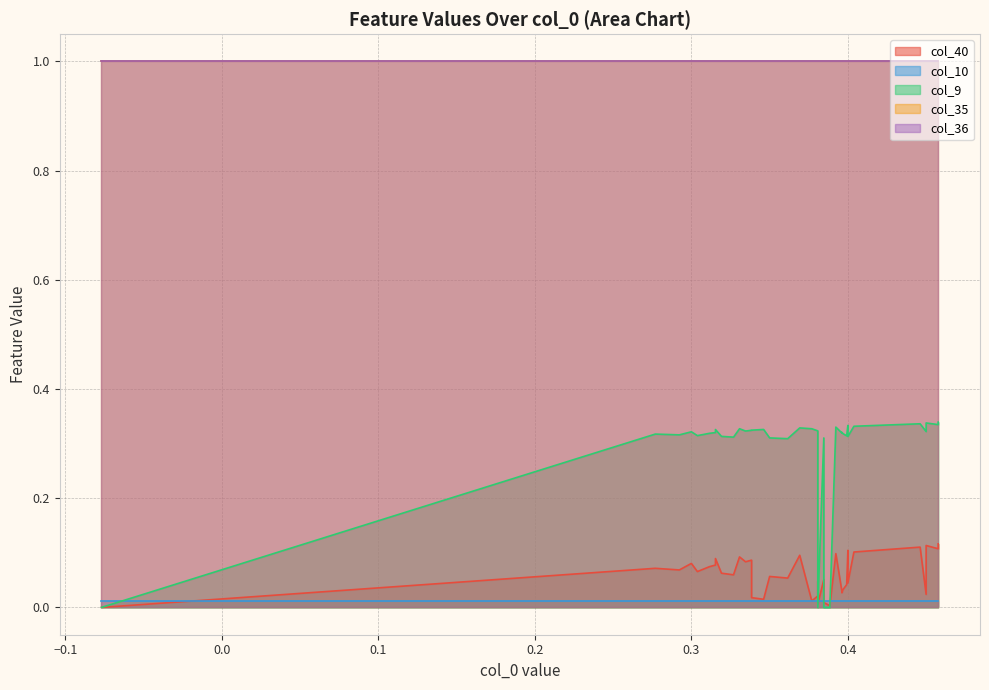

What is the total value across all series at 26?

2.4